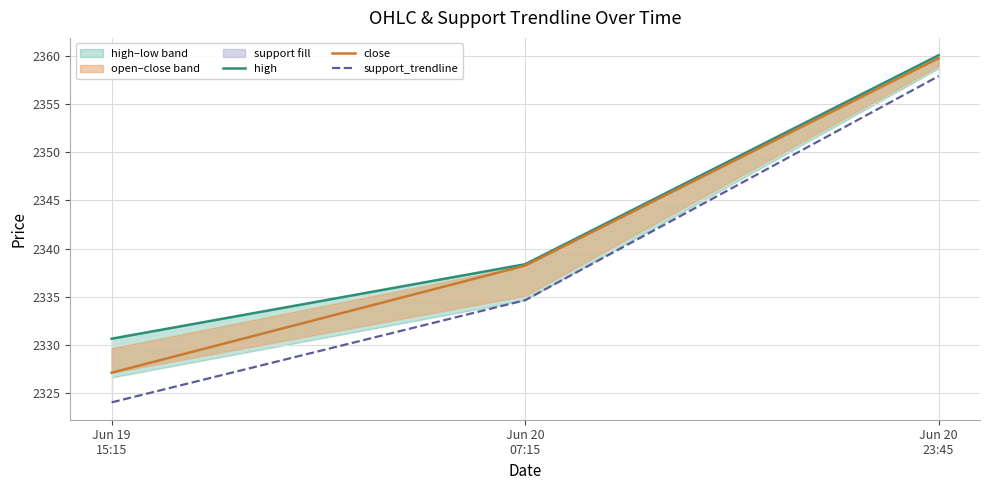

The value of close at Jun 20
23:45 is 3604.8. True or false?

False